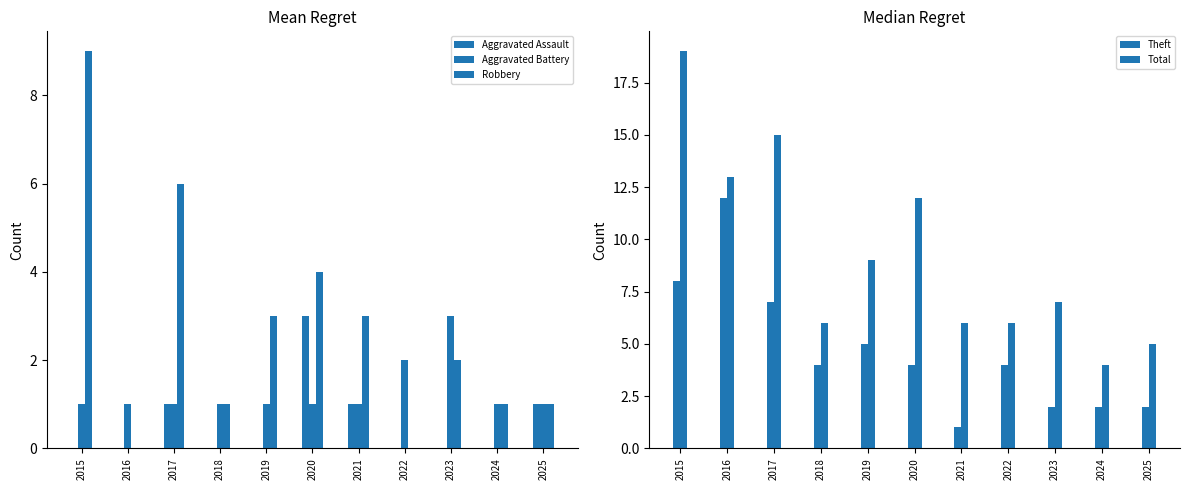

What is the average value of the Aggravated Battery series?

1